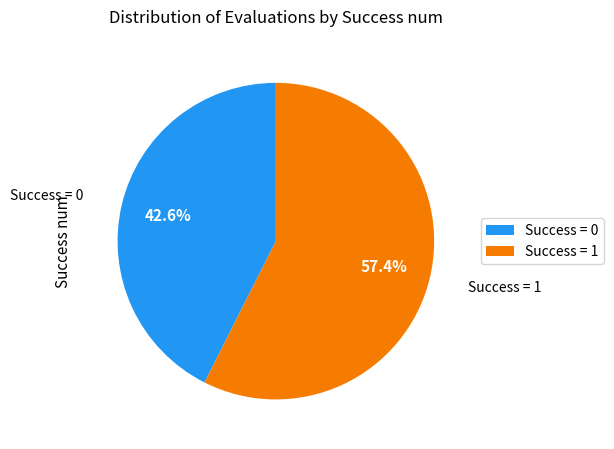

Does any single category account for the majority?

Yes